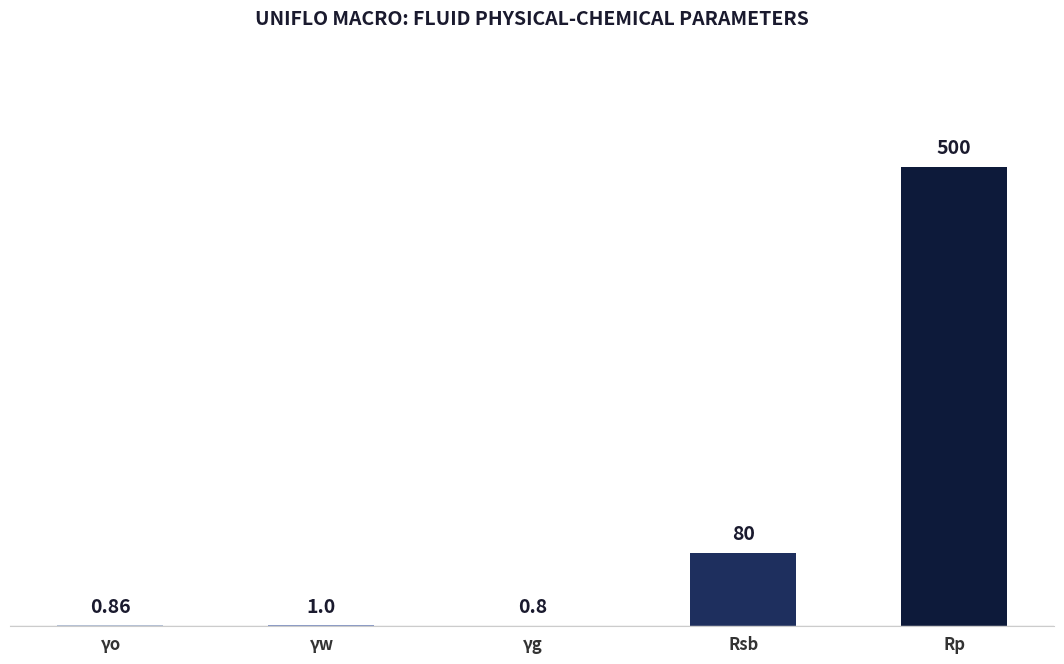

What is the change in value from Rsb to Rp?

+420.0